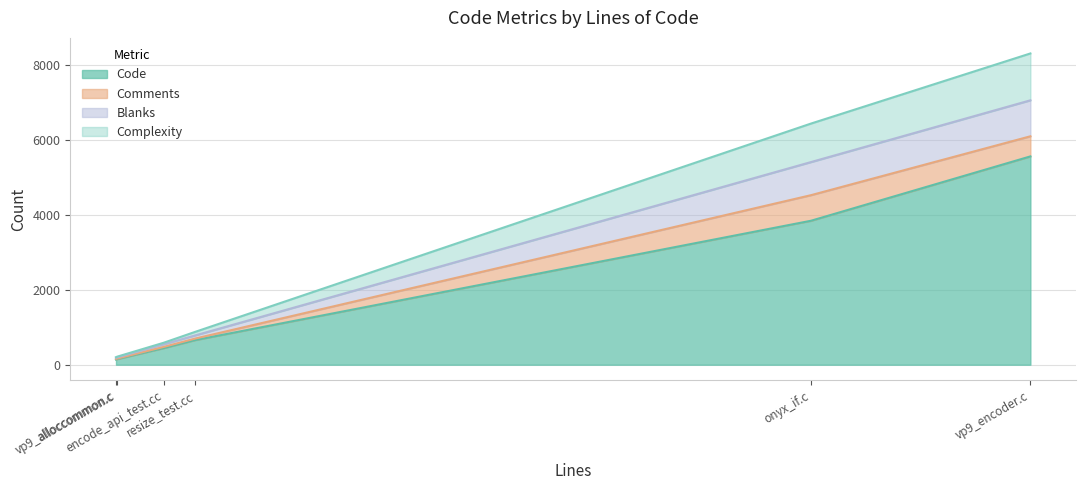

What is the total value across all series at encode_api_test.cc?

586